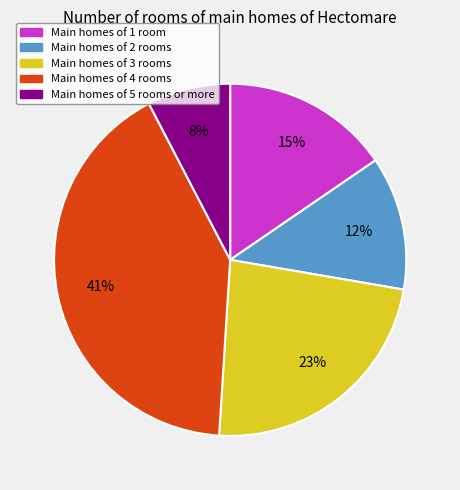

Is there any slice that represents more than half of the pie?

No